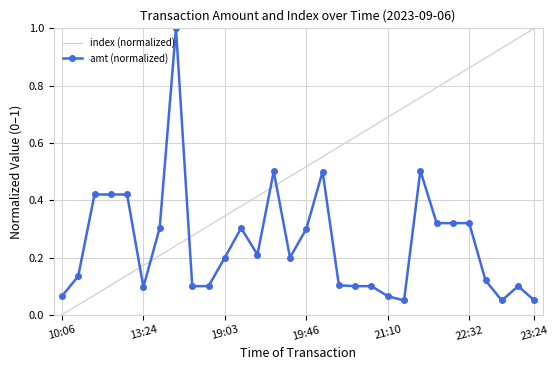

How many intersections are there between amt (normalized) and index (normalized)?

5